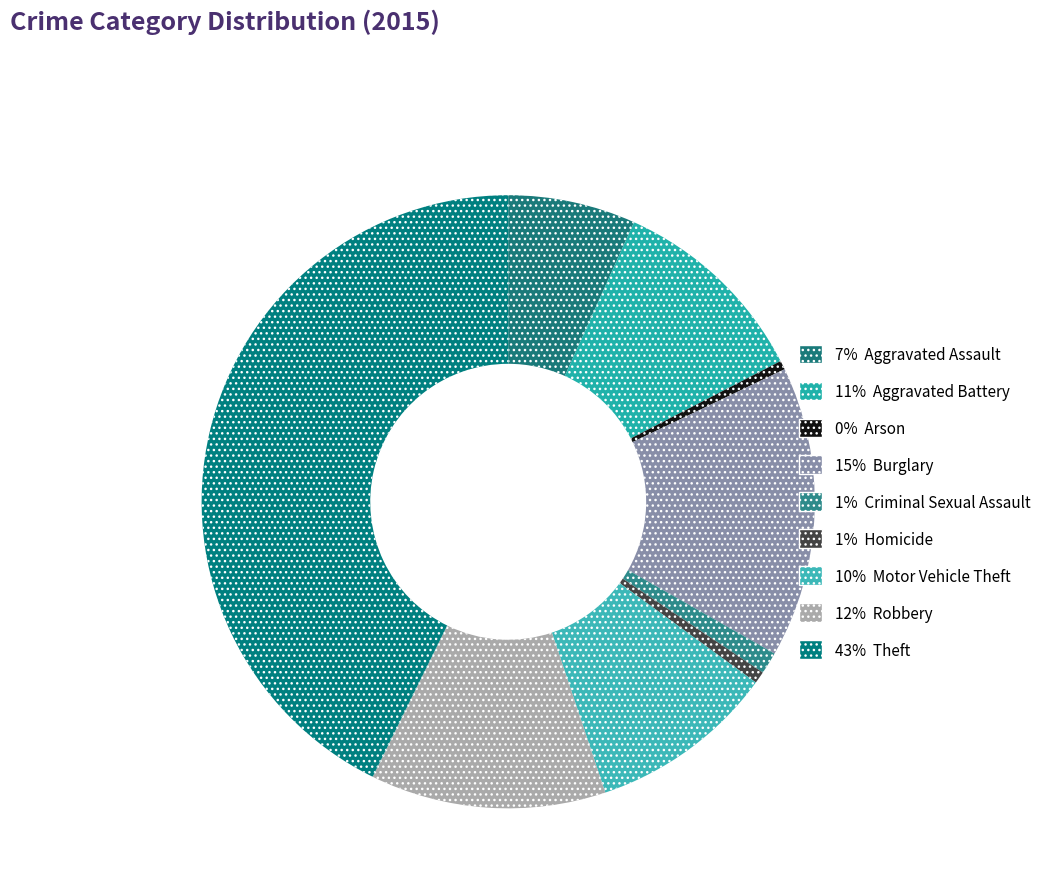

How many slices are in this pie chart?

9